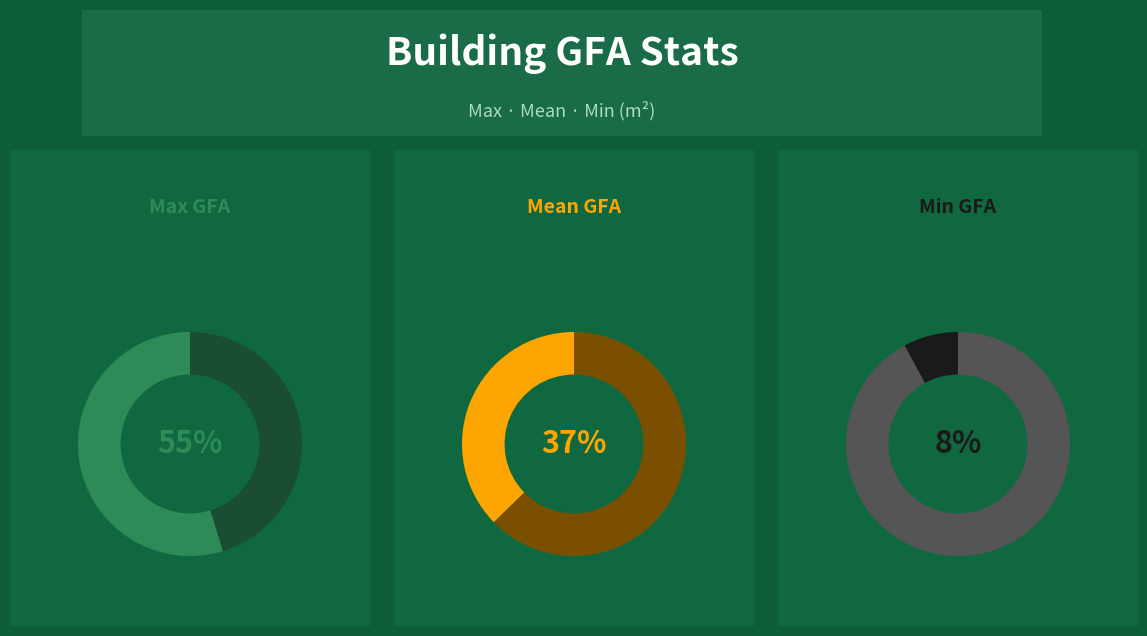

Which slice is the smallest?

Min